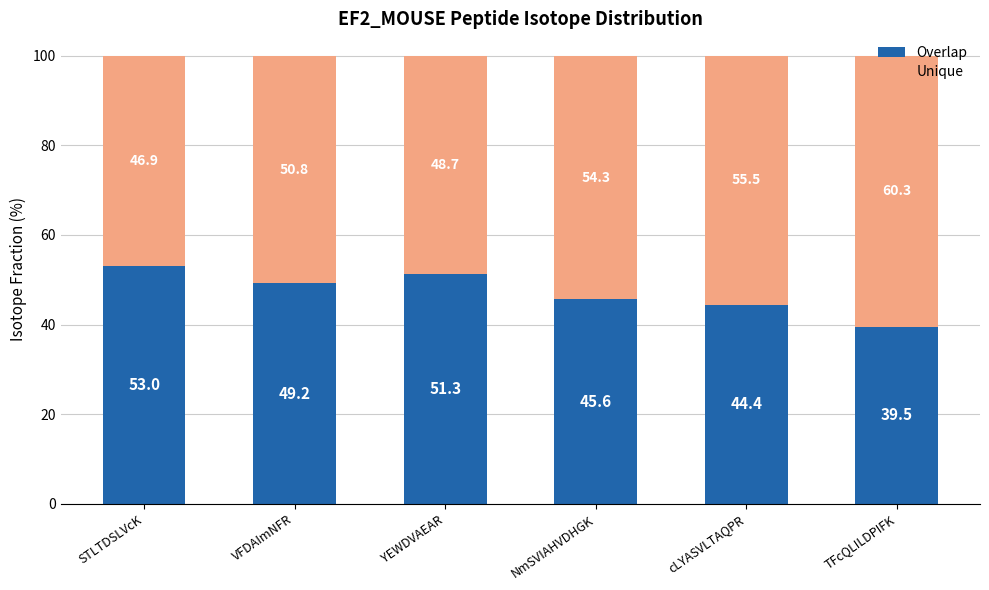

Rank the categories by Overlap value from lowest to highest.

TFcQLILDPIFK, cLYASVLTAQPR, NmSVIAHVDHGK, VFDAImNFR, YEWDVAEAR, STLTDSLVcK